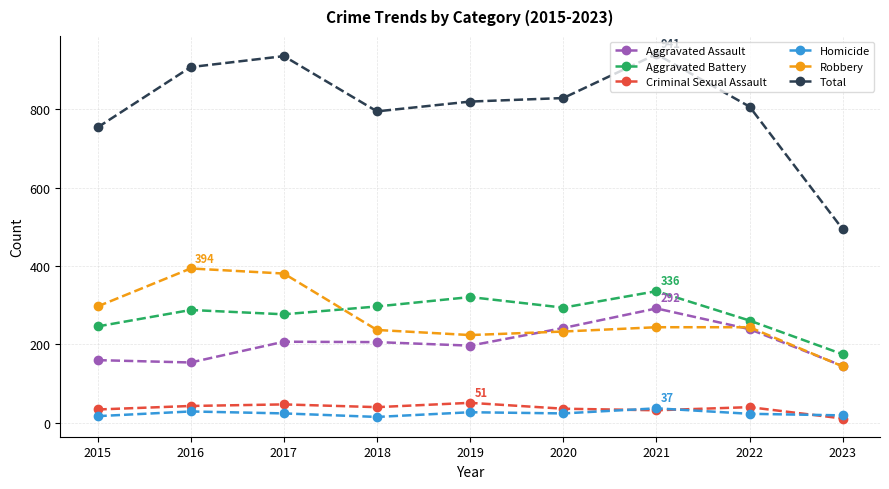

True or false: Robbery and Aggravated Battery intersect in this chart.

True